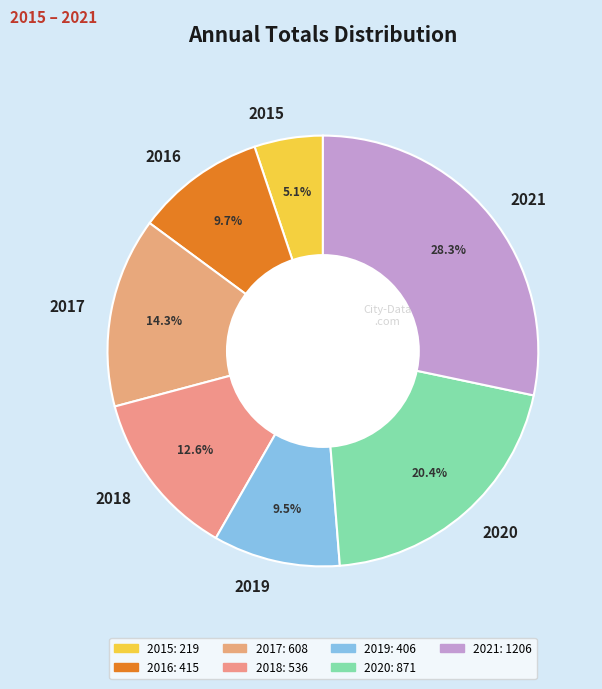

Which category has the smallest portion of the pie?

2015